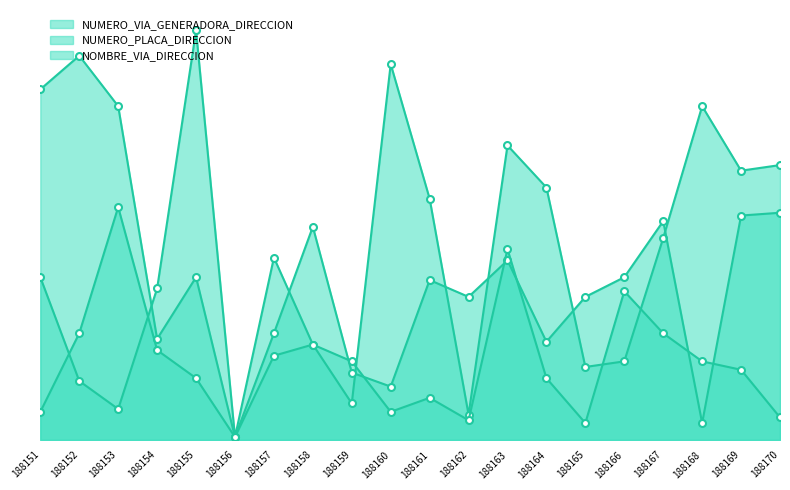

True or false: NUMERO_PLACA_DIRECCION and NUMERO_VIA_GENERADORA_DIRECCION intersect in this chart.

True